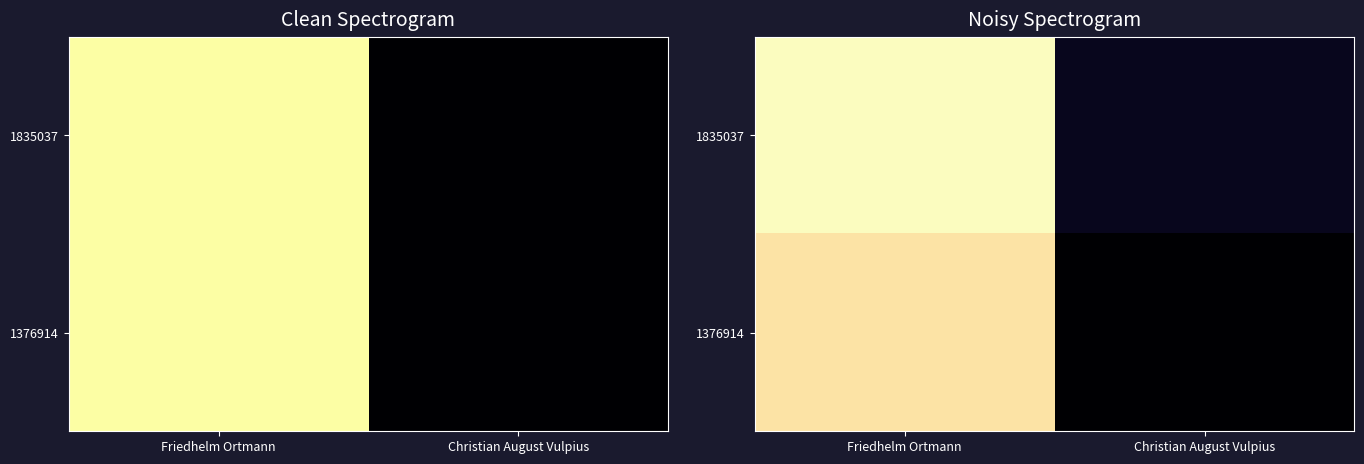

True or false: 1835037 has a value of 146515 at Friedhelm Ortmann.

True